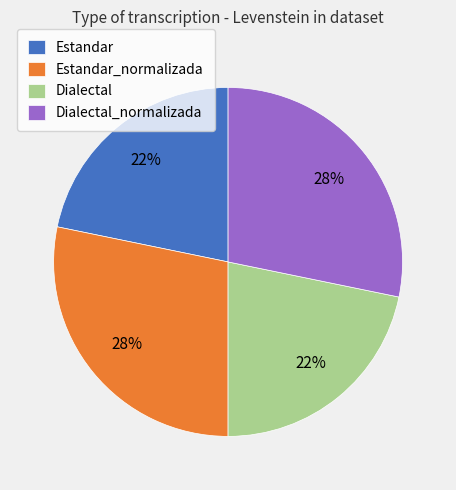

Which has a higher value, Dialectal or Estandar_normalizada?

Estandar_normalizada